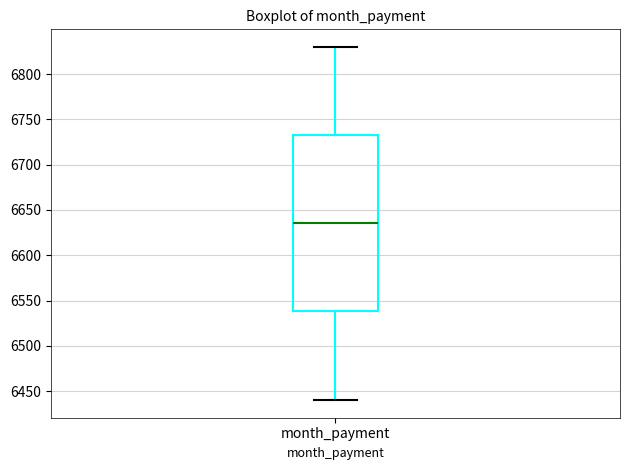

Where is the lower edge of the box for month_payment on the y-axis? The values are not printed on the chart, so give them approximately, as read against the axis.

6540